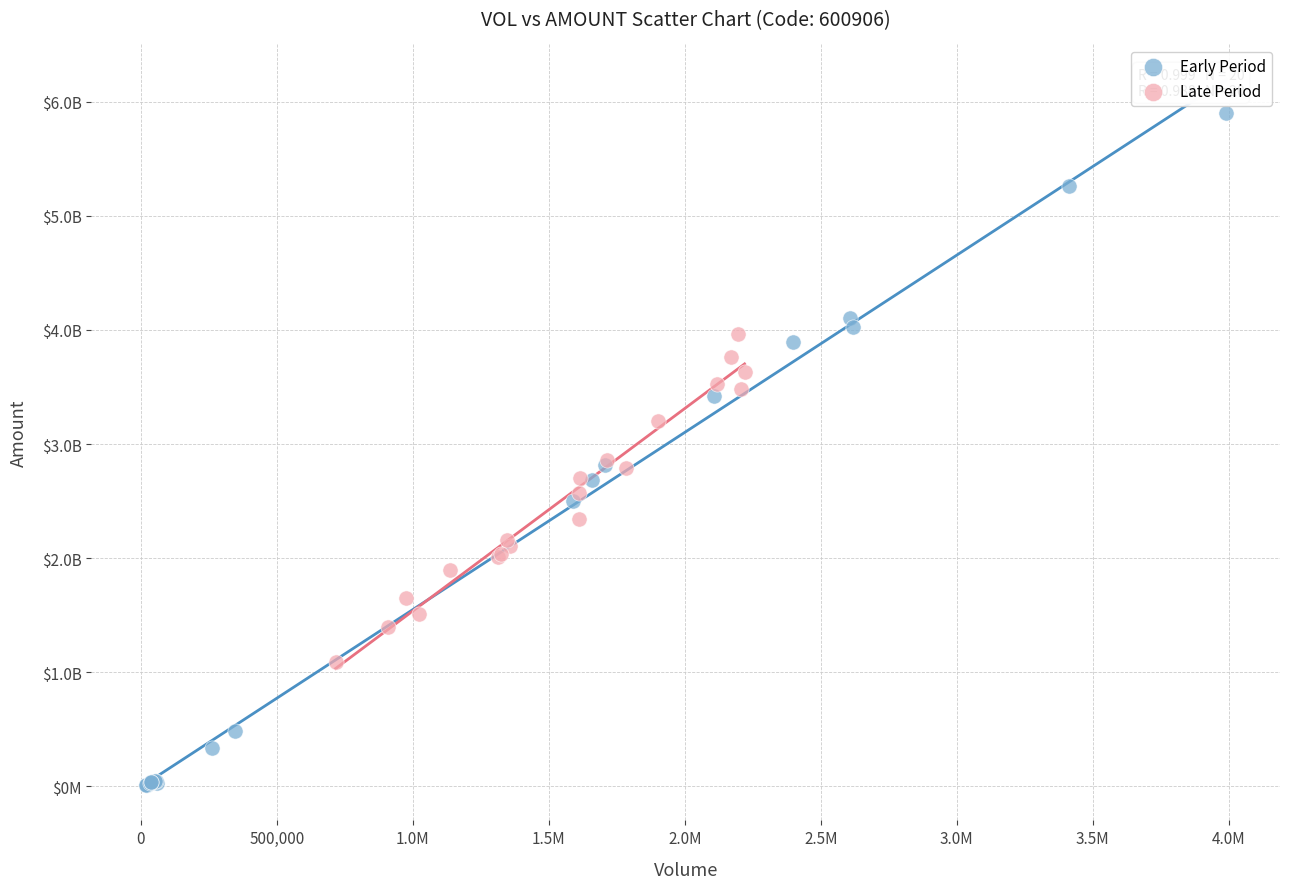

What are all the series names shown in the legend?

Early Period, Late Period